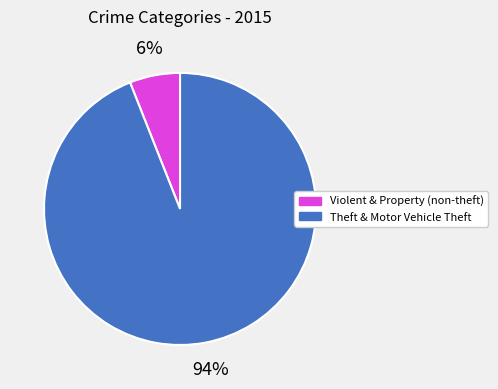

Is there any slice that represents more than half of the pie?

Yes